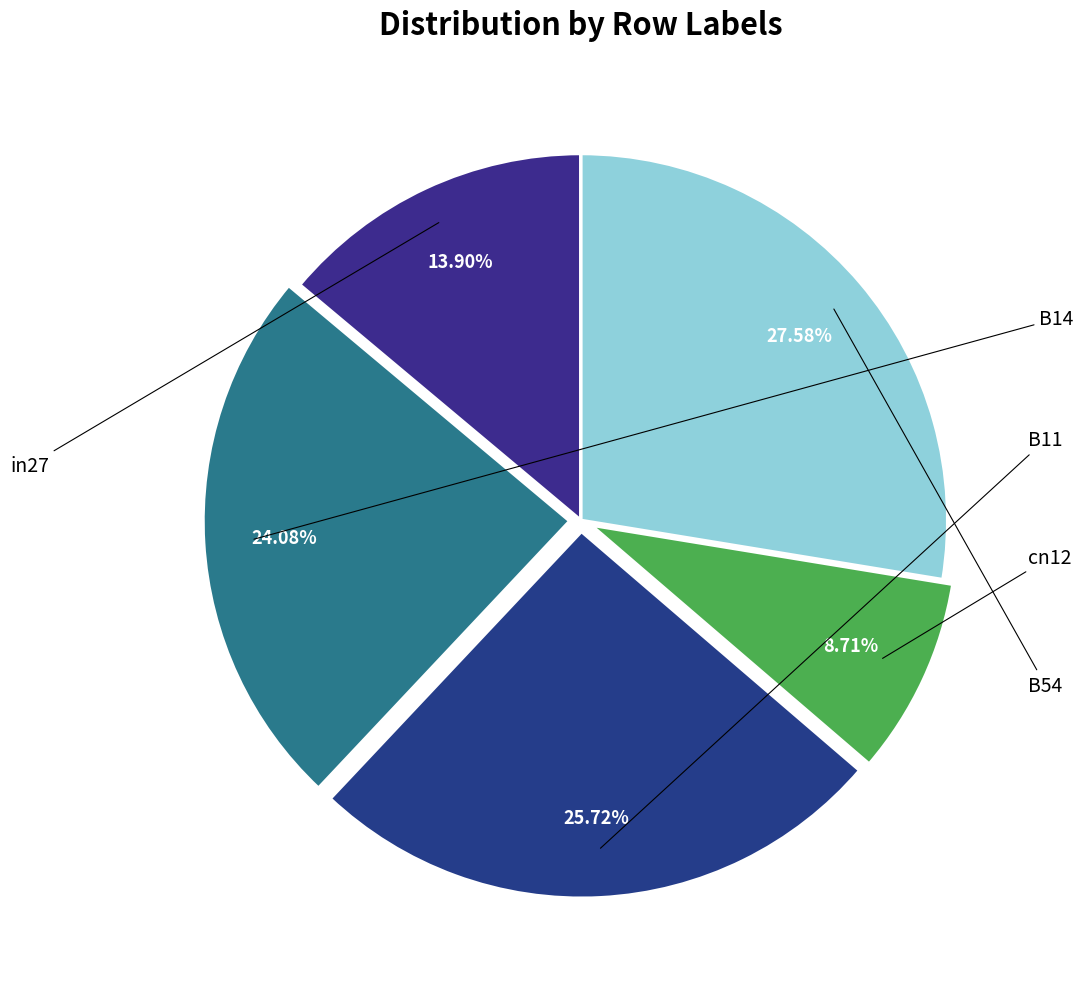

To the nearest percent, what is the average slice percentage?

20%